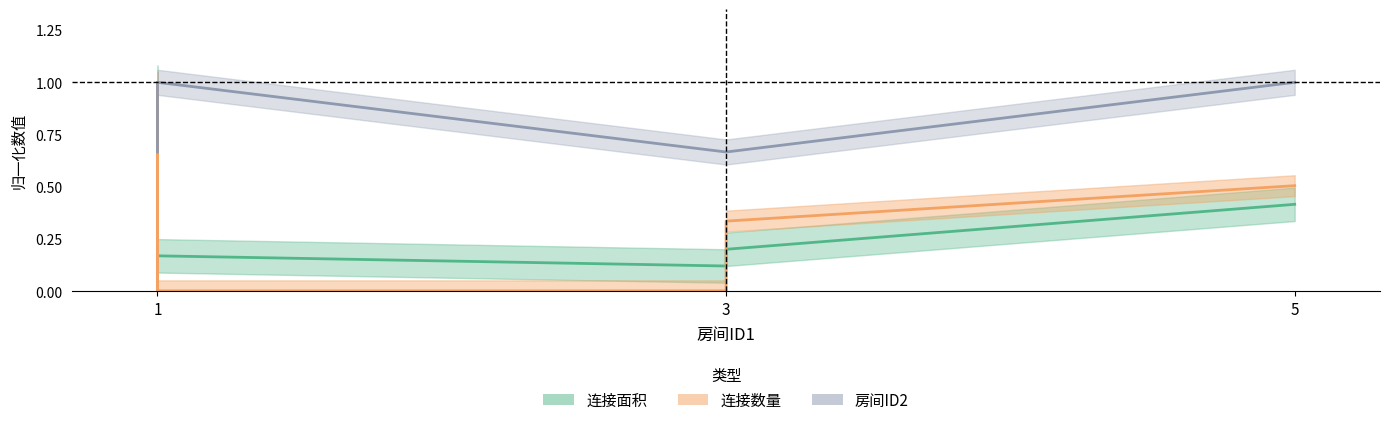

Between 1 and 1, which series saw the biggest shift?

房间ID2